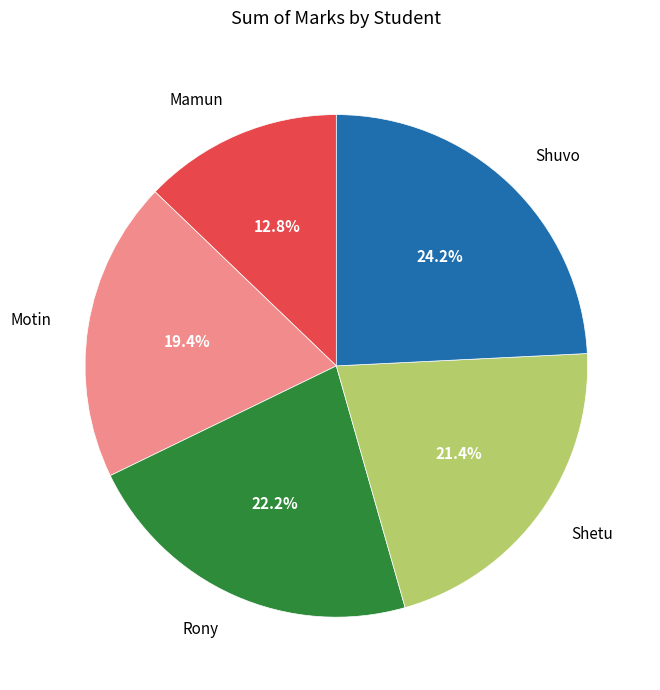

To the nearest percent, what percentage of the pie is Shetu?

21%